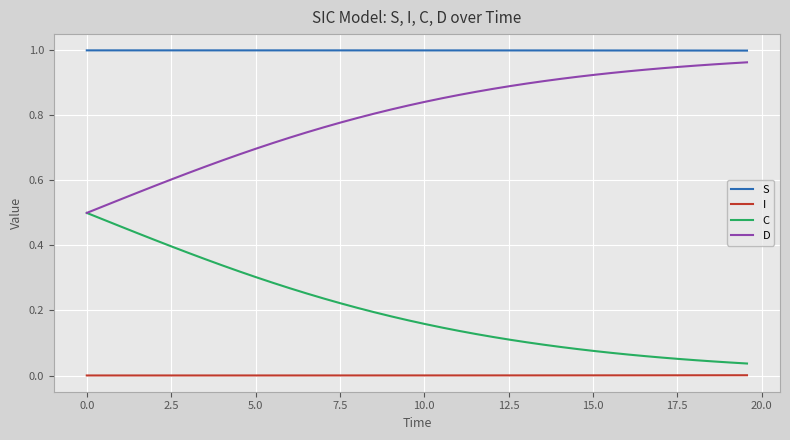

List the series in order of their overall mean, highest first.

S, D, C, I